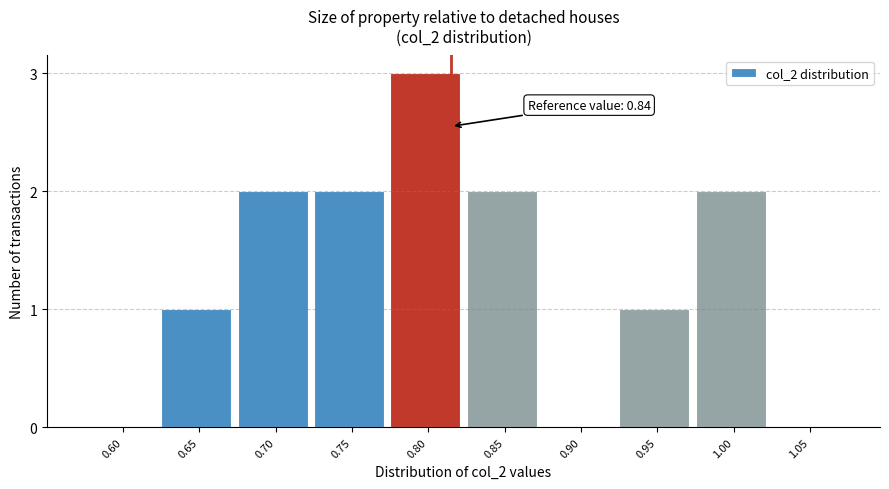

Reading left to right, transcribe all the data shown in this chart.

0.60=0	0.65=1	0.70=2	0.75=2	0.80=3	0.85=2	0.90=0	0.95=1	1.00=2	1.05=0